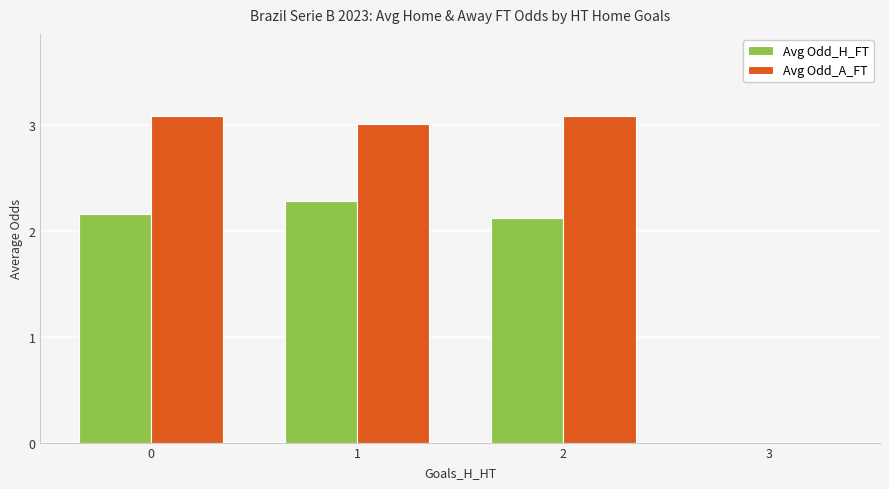

What is the sum of the Avg Odd_A_FT values at 0 and 2?

6.2